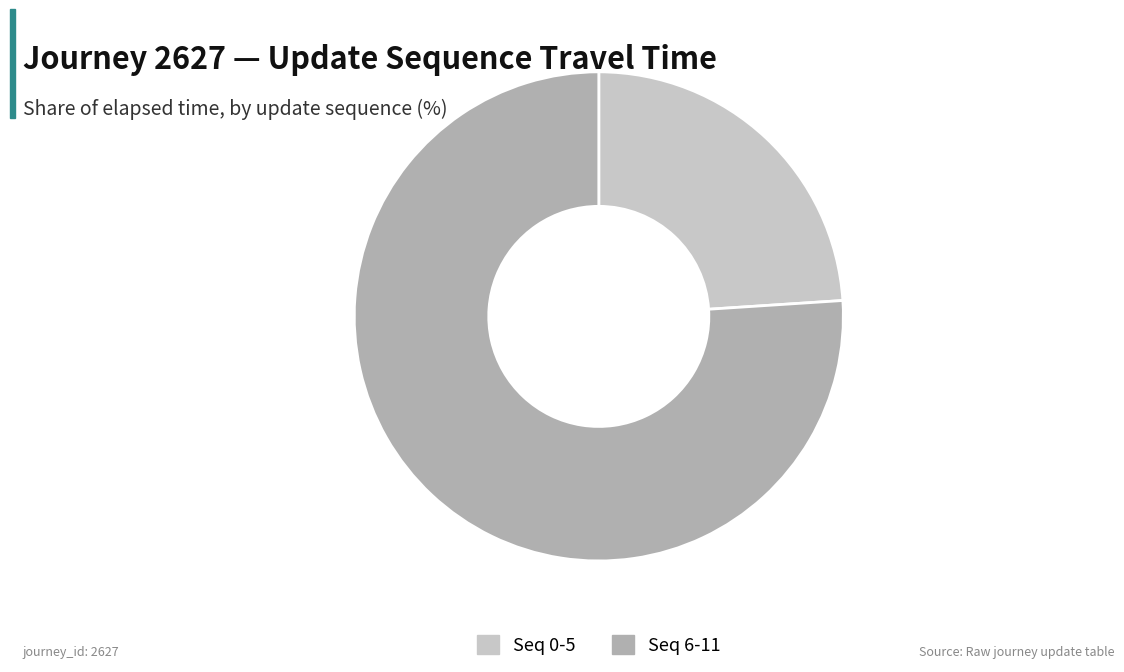

Is it true that Seq 0-5 is 10% of the pie?

False